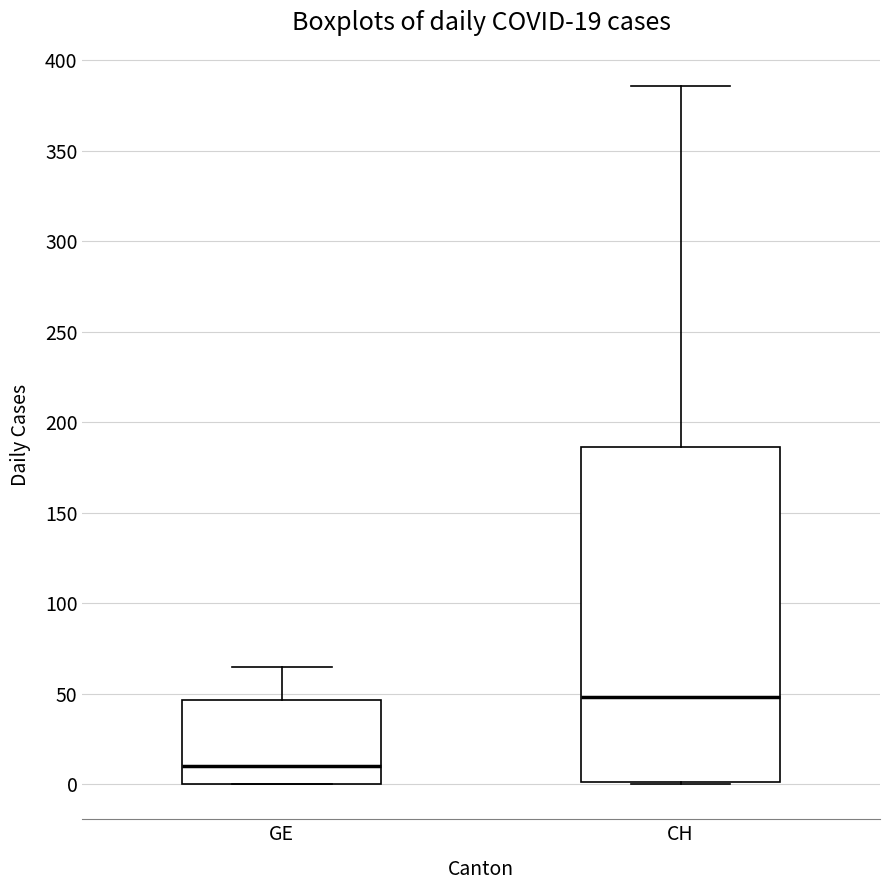

Which box is the tallest, from its lower edge to its upper edge?

CH